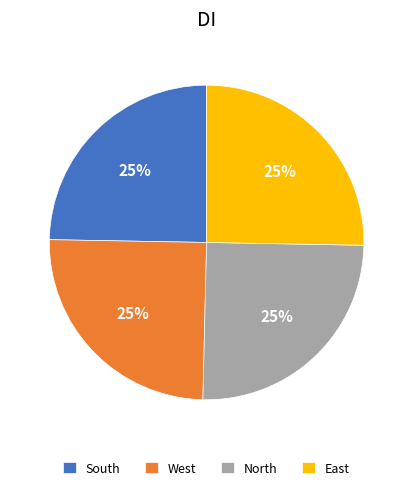

Count the number of slices in the pie.

4